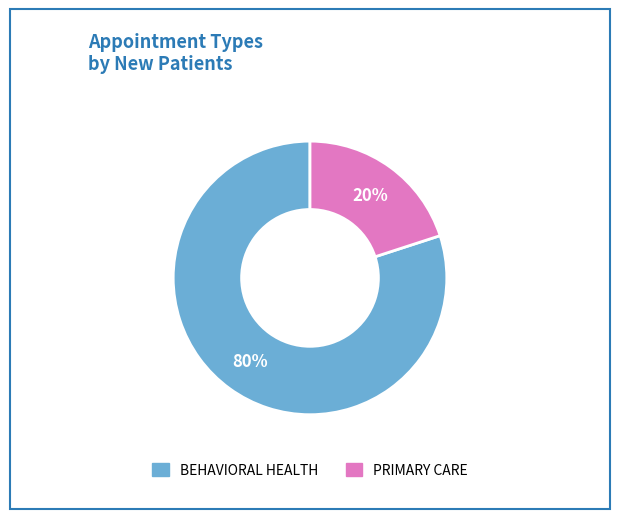

The BEHAVIORAL HEALTH slice represents 80% of the pie. True or false?

True